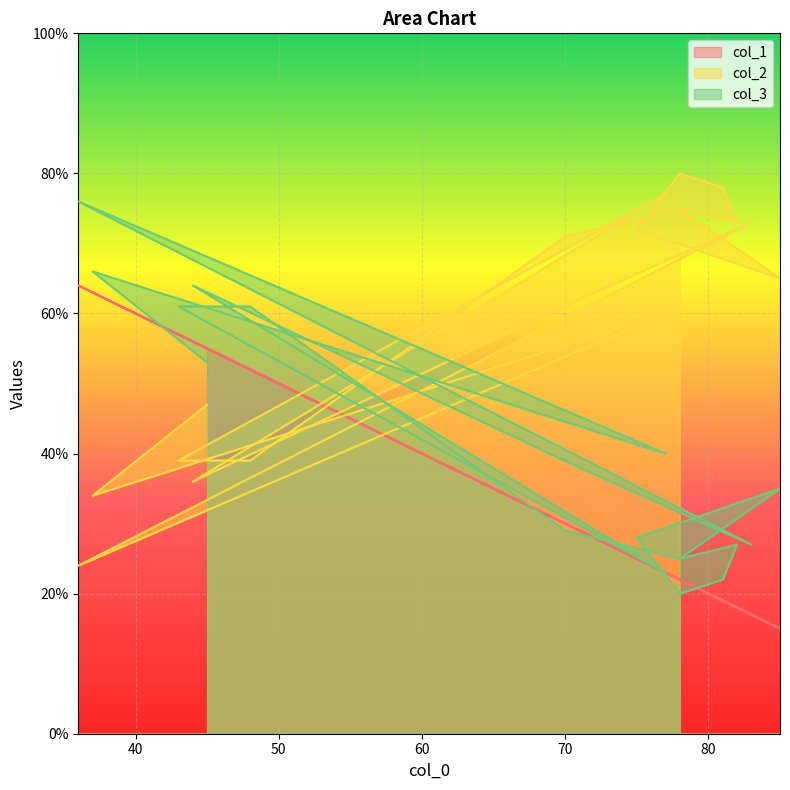

Reading right to left, list all the values displayed in this chart.

col_1: 22	18	19	22	25	15	22	30	52	57	23	56	29	17	64	23	63	55
col_2: 75	73	78	80	72	65	75	71	39	39	77	36	62	73	24	60	34	47
col_3: 25	27	22	20	28	35	25	29	61	61	23	64	38	27	76	40	66	53